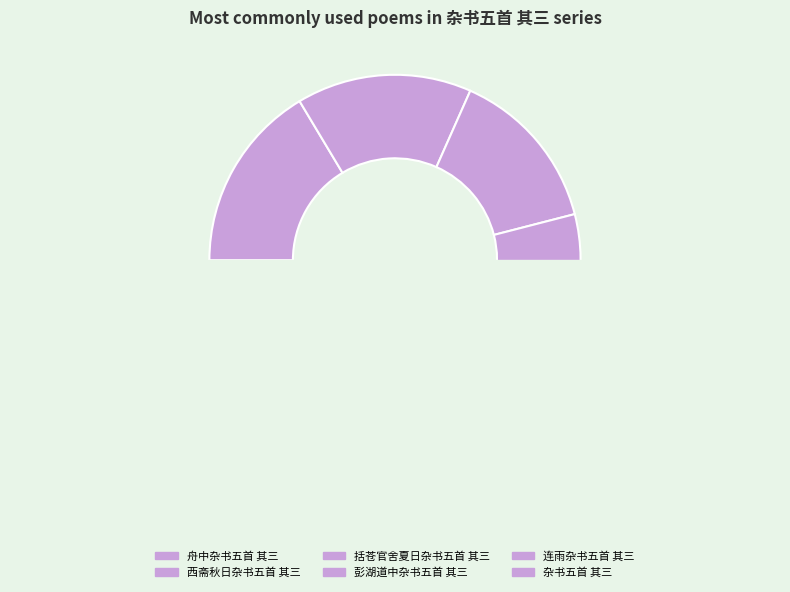

Combined, what portion of the pie is 杂书五首 其三 and 西斋秋日杂书五首 其三?

22.2%